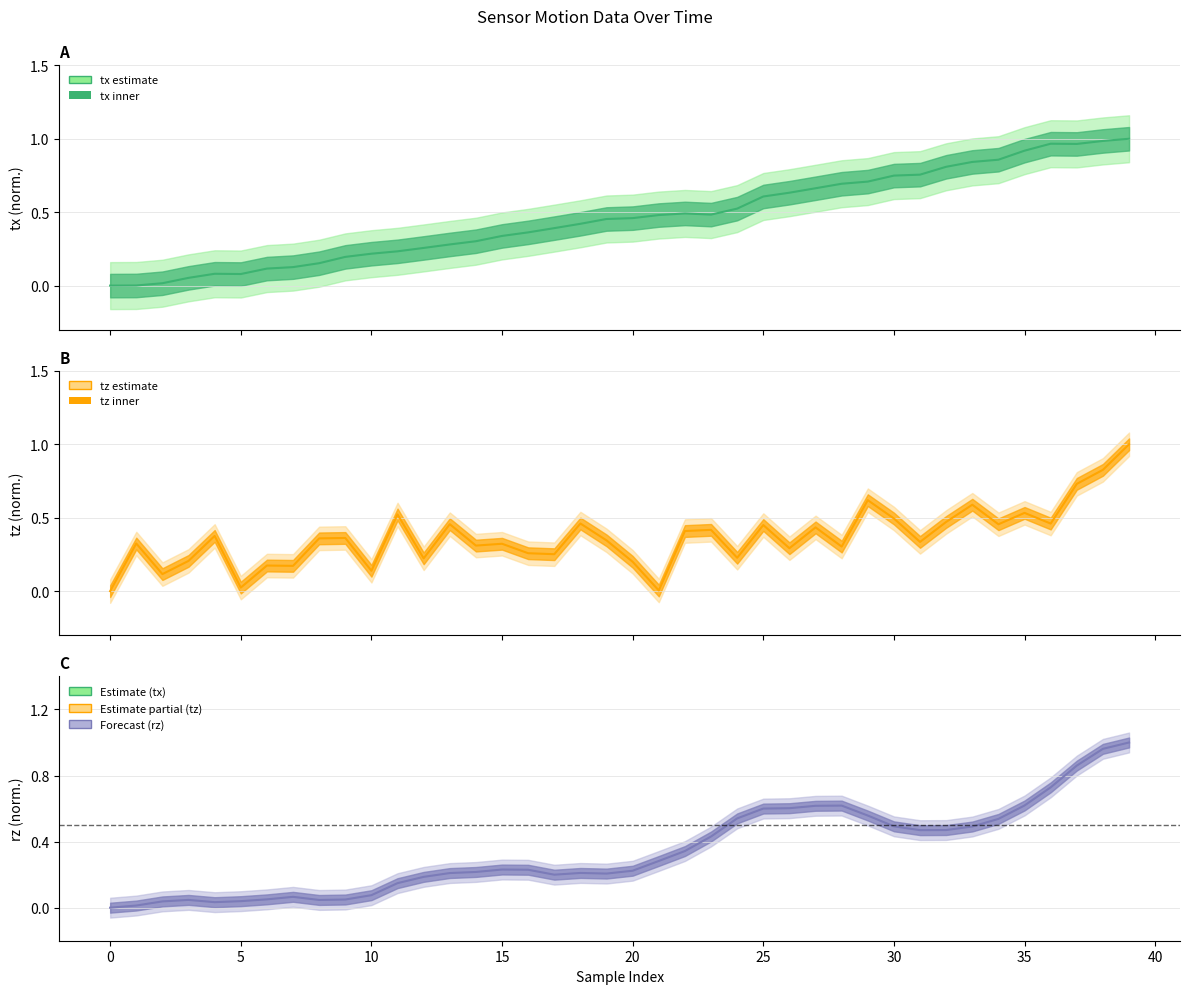

At how many categories does at least one series exceed 0?

39